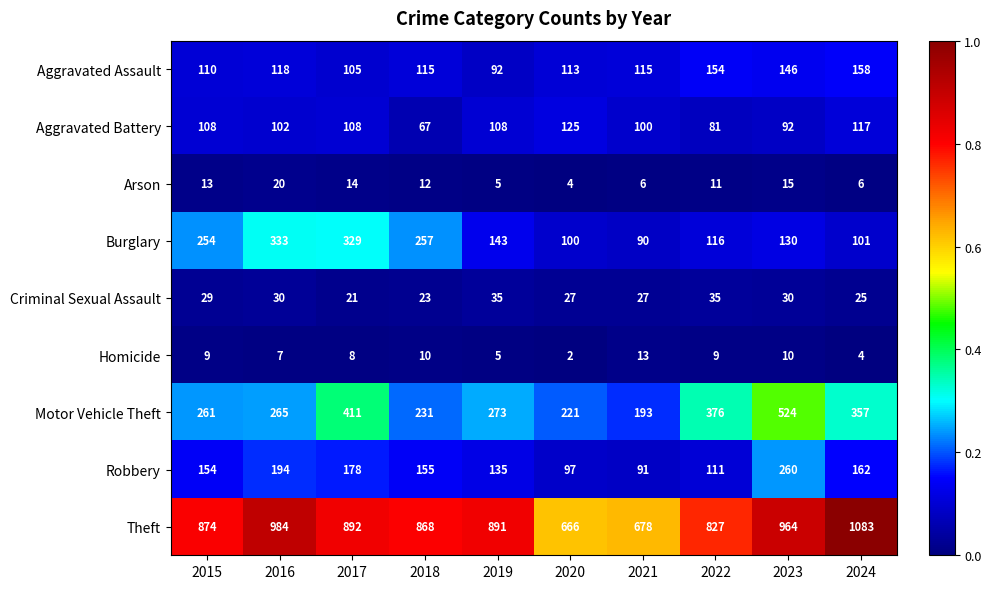

At which category is the sum across all series the highest?

2023